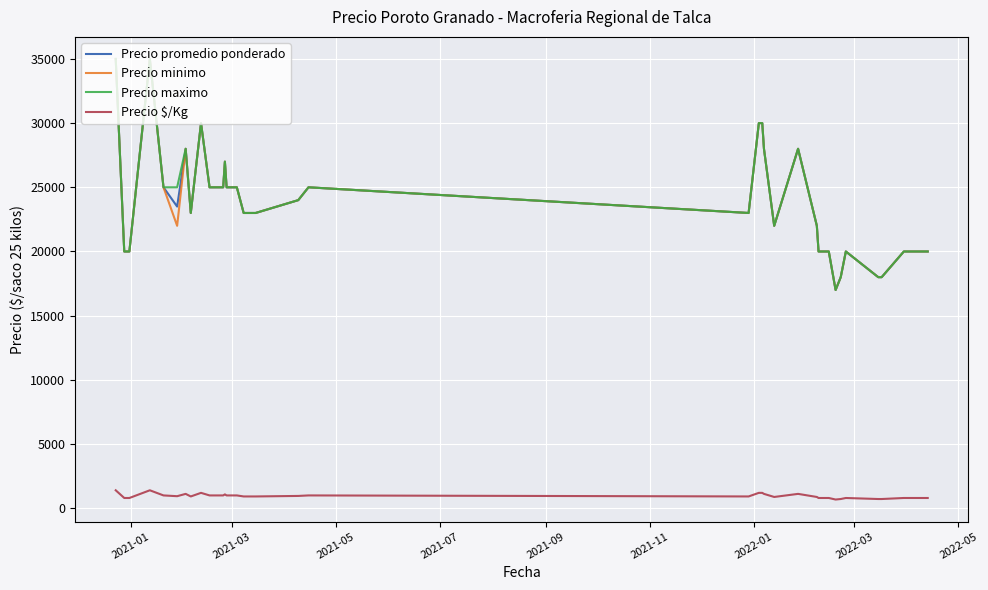

What is the maximum value for Precio $/Kg?

1400